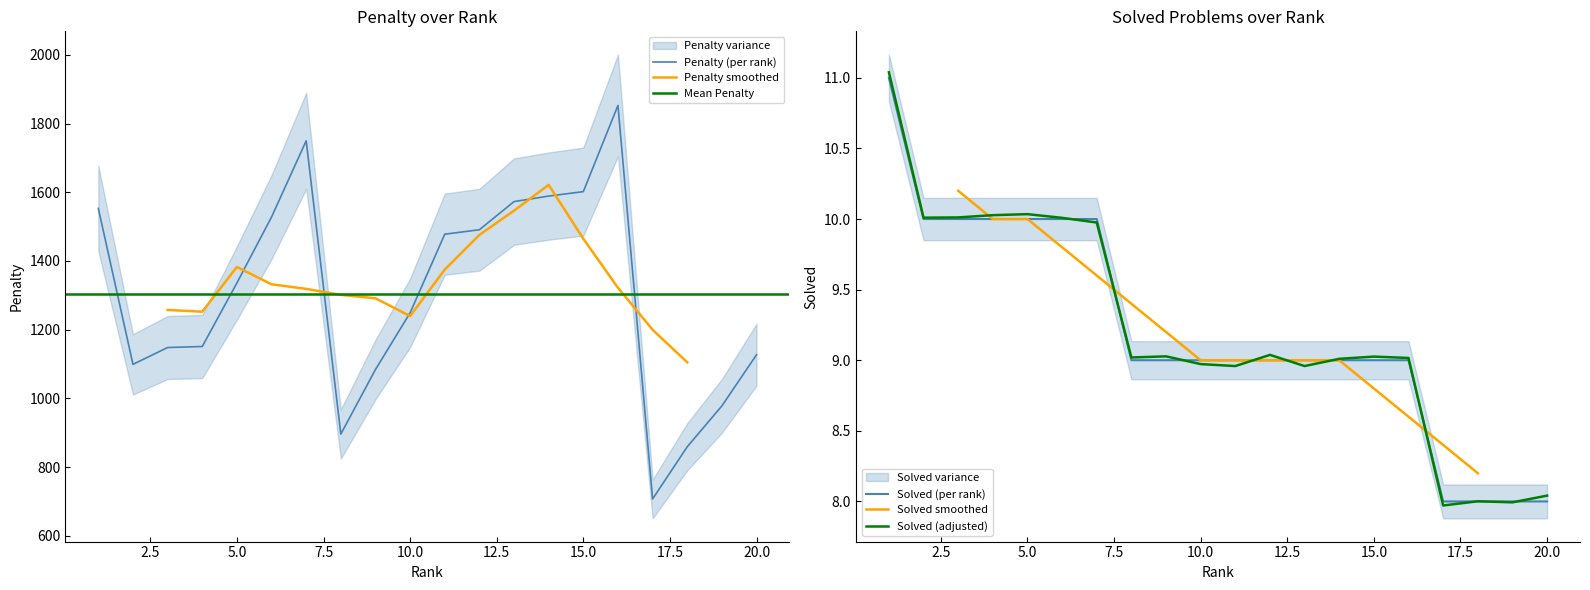

Which category has the lowest value in the Penalty series?

17